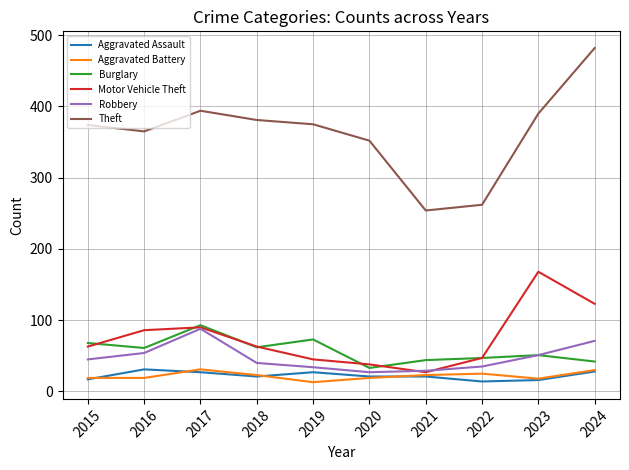

True or false: Aggravated Battery has a value of 23 at 2018.

True